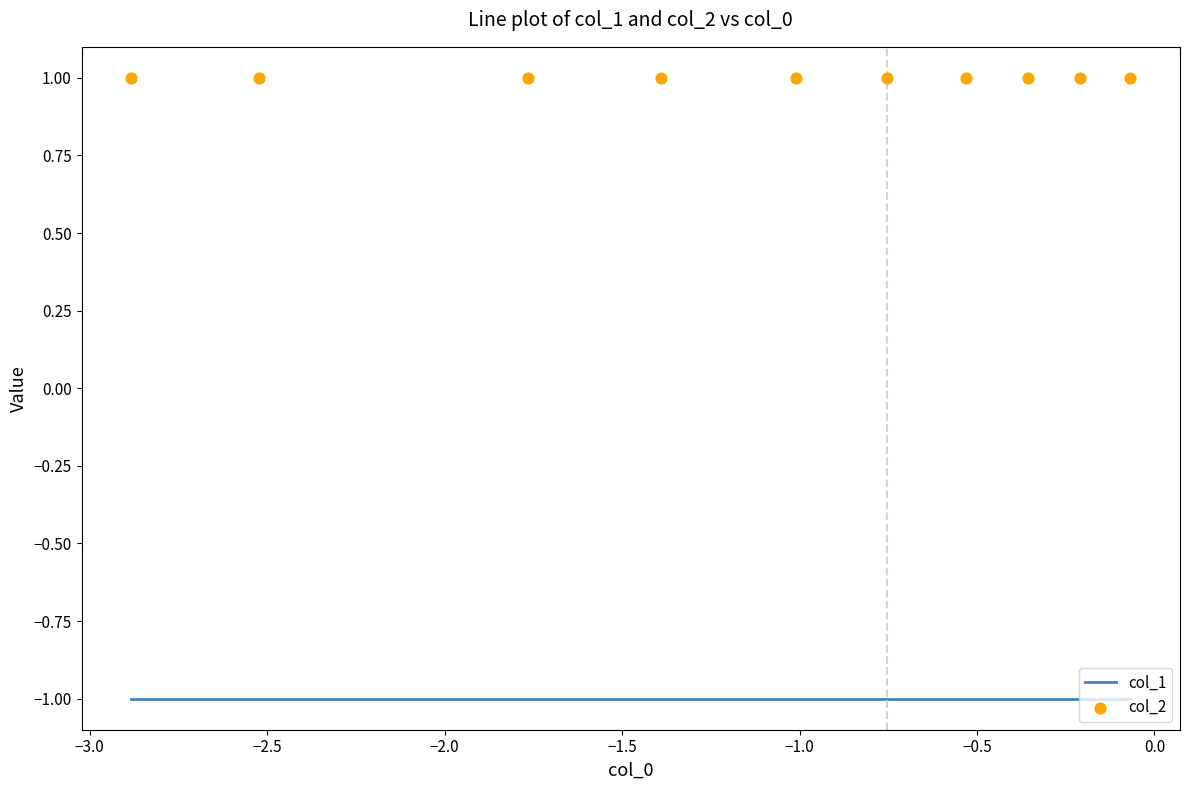

Is the value of col_2 at 9 greater than the value of col_1 at 0.5?

Yes